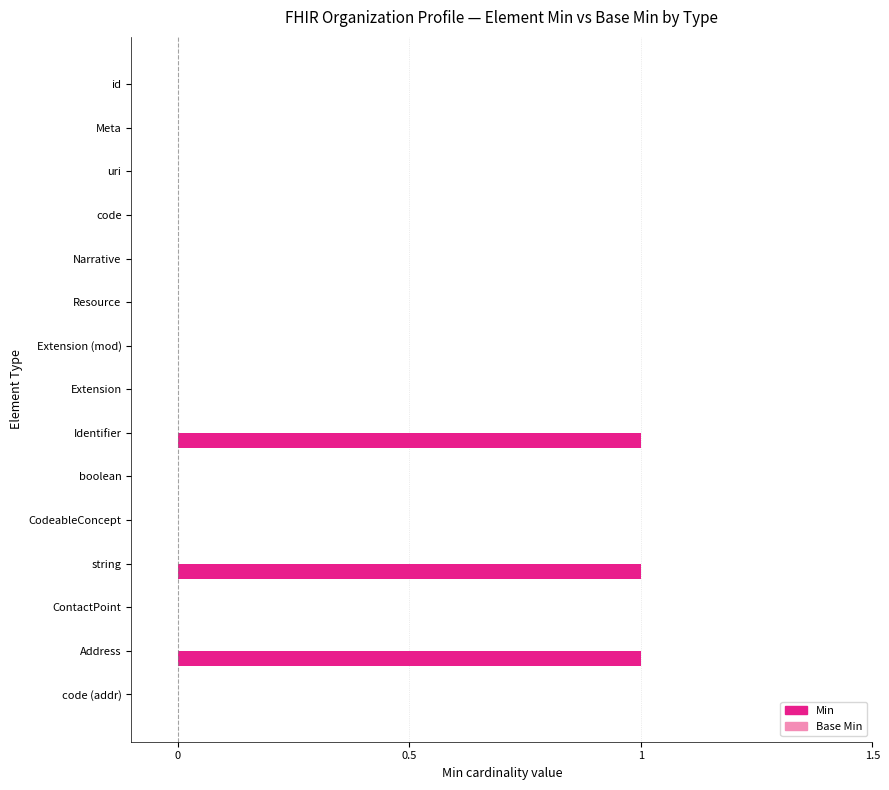

The chart shows a value of 2 at string. True or false?

False